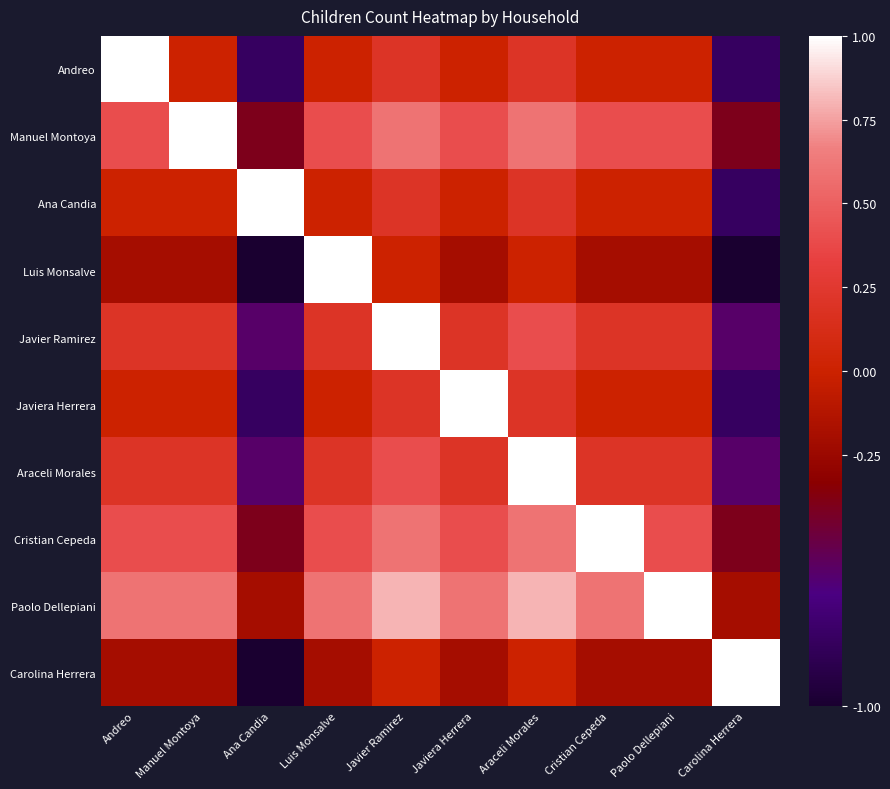

At how many categories does at least one series exceed 0?

10